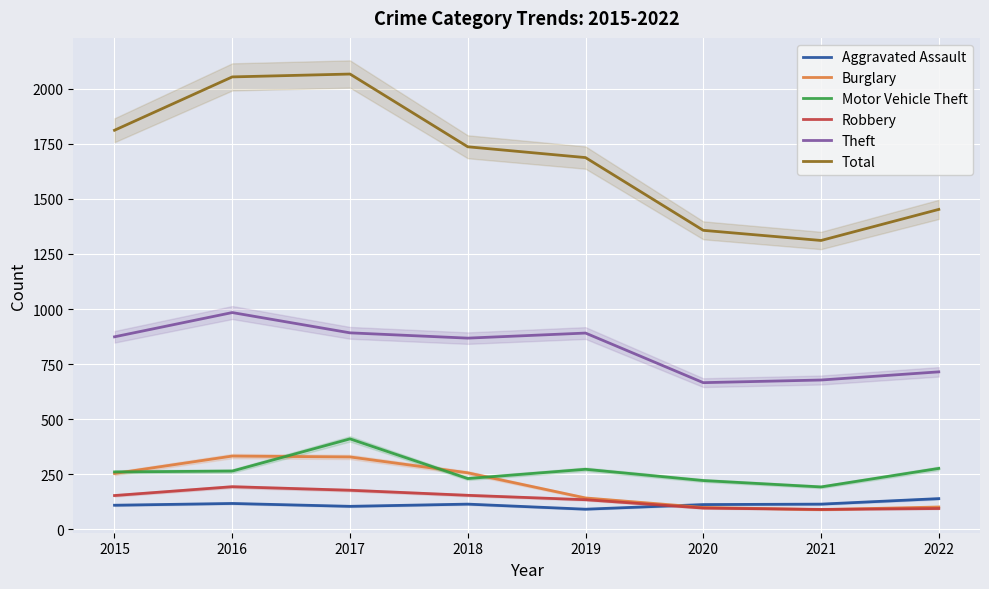

What is the difference between the highest and lowest values at 2019?

1595